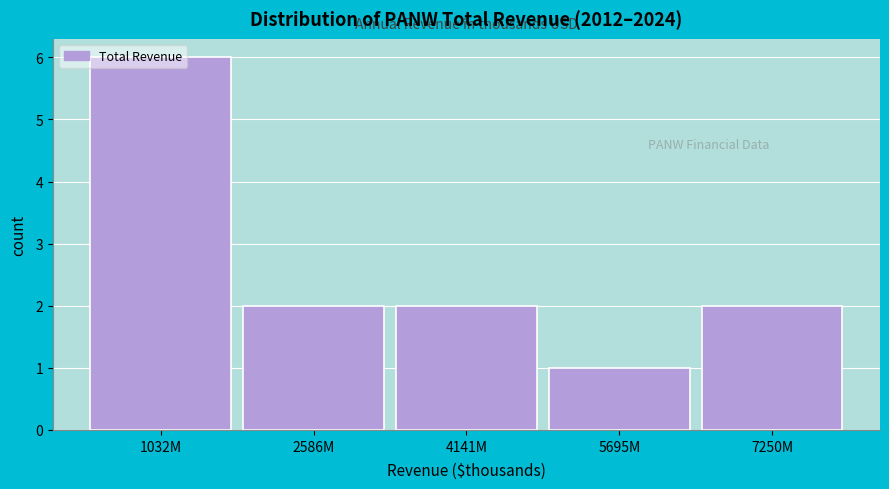

True or false: the data shows 2 at 7250M.

True